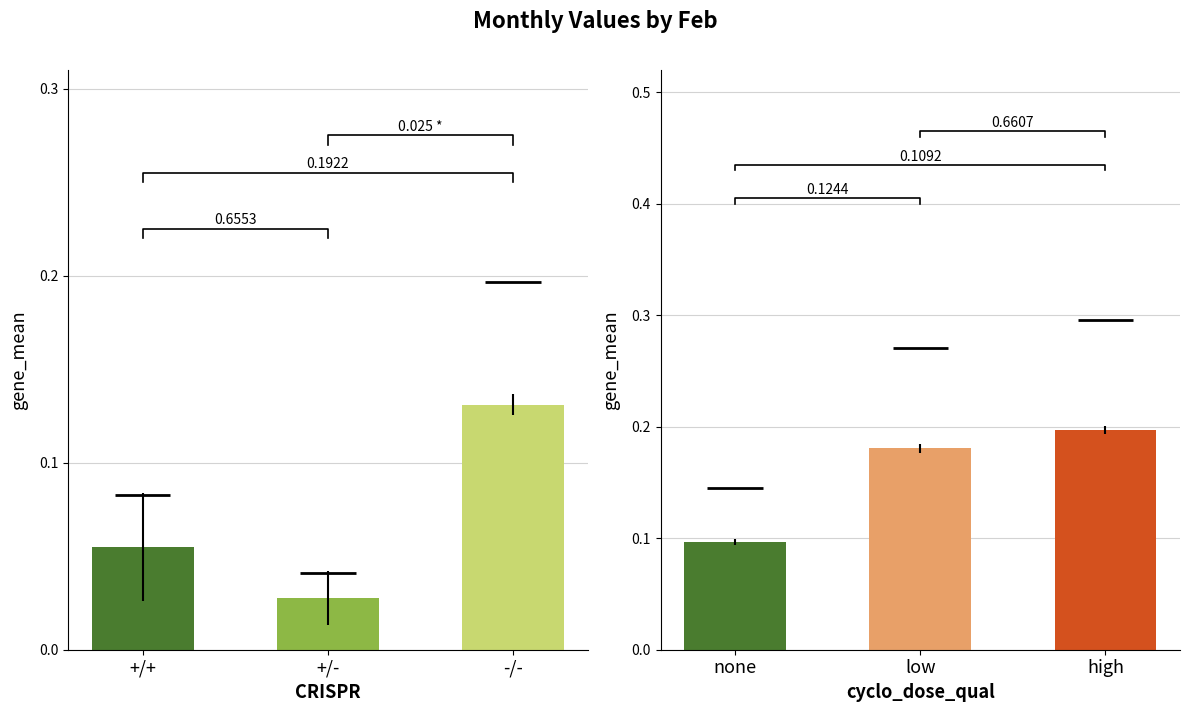

At which label does +/+ reach its peak?

-/-